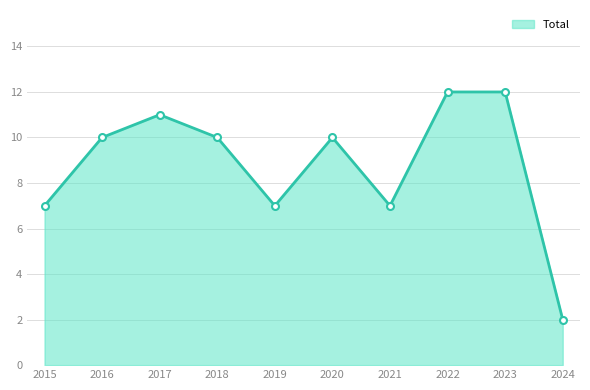

The value at 2022 is 4. True or false?

False